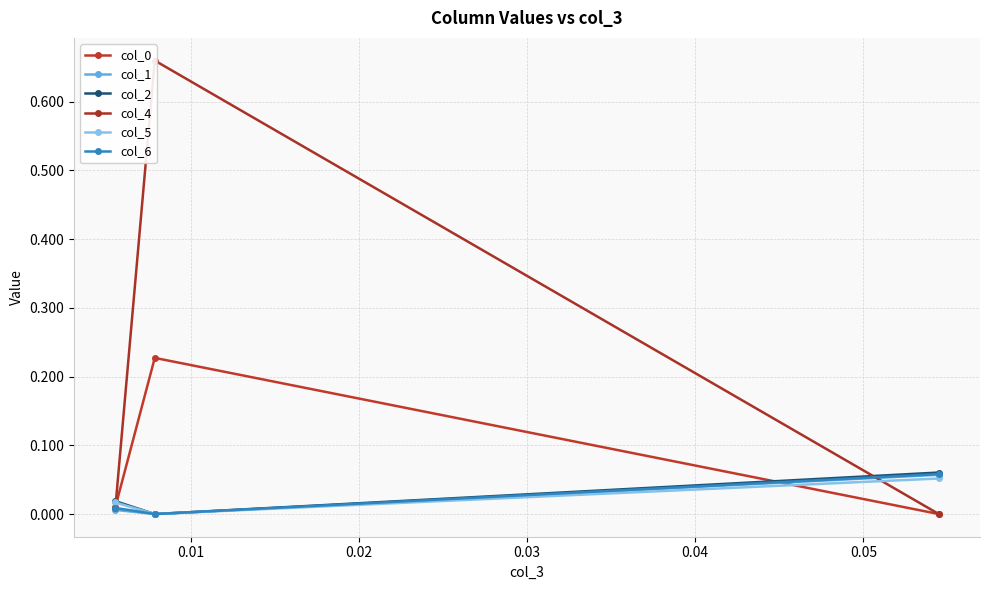

What is the difference between the maximum and minimum values in the col_1 series?

0.1